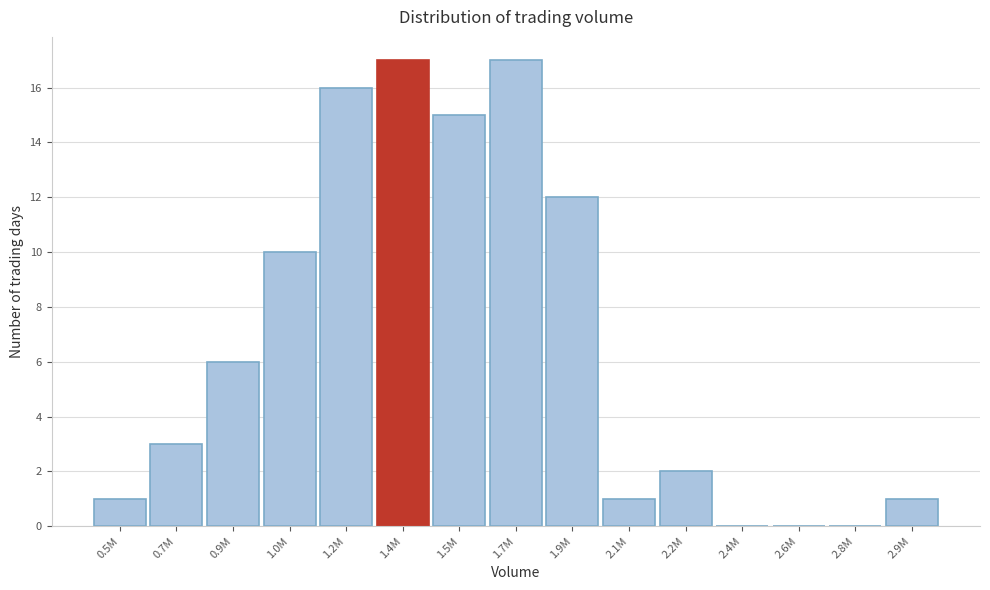

Reading left to right, extract all data points from this chart.

0.5M=1	0.7M=3	0.9M=6	1.0M=10	1.2M=16	1.4M=17	1.5M=15	1.7M=17	1.9M=12	2.1M=1	2.2M=2	2.4M=0	2.6M=0	2.8M=0	2.9M=1